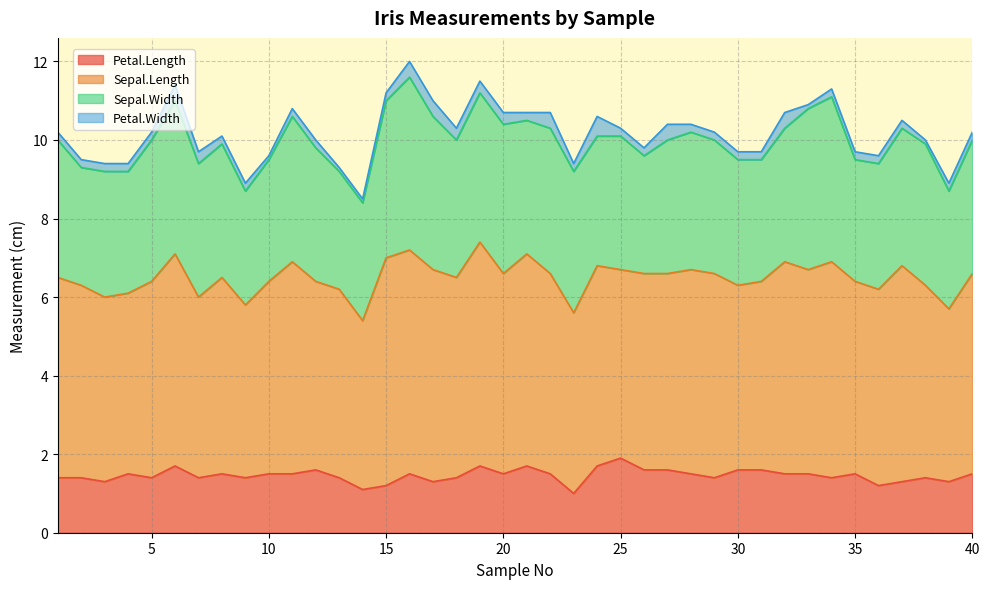

What are all the series names shown in the legend?

Petal.Length, Sepal.Length, Sepal.Width, Petal.Width